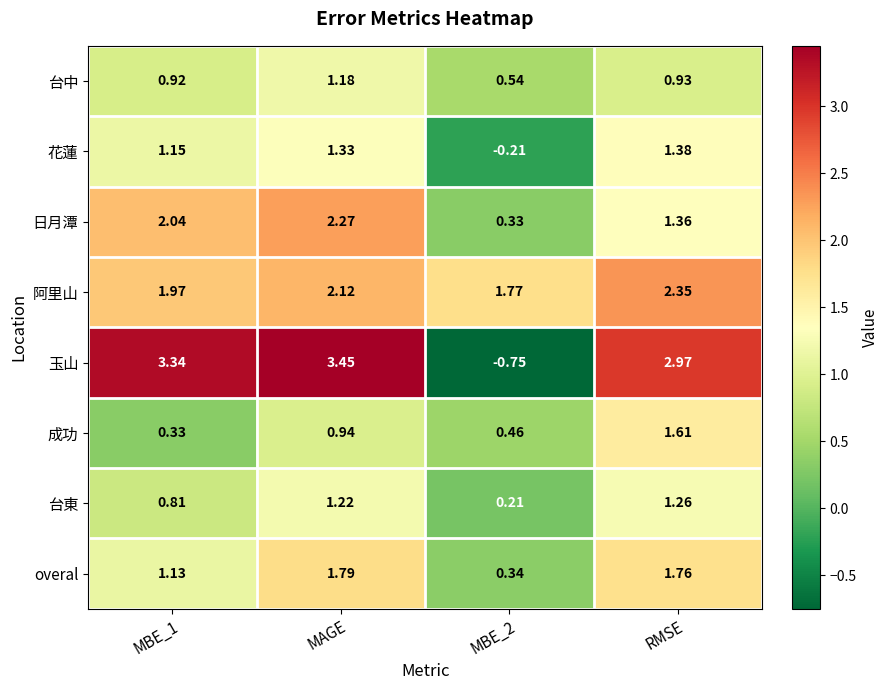

Rank the series at MAGE from highest to lowest value.

玉山, 日月潭, 阿里山, overal, 花蓮, 台東, 台中, 成功